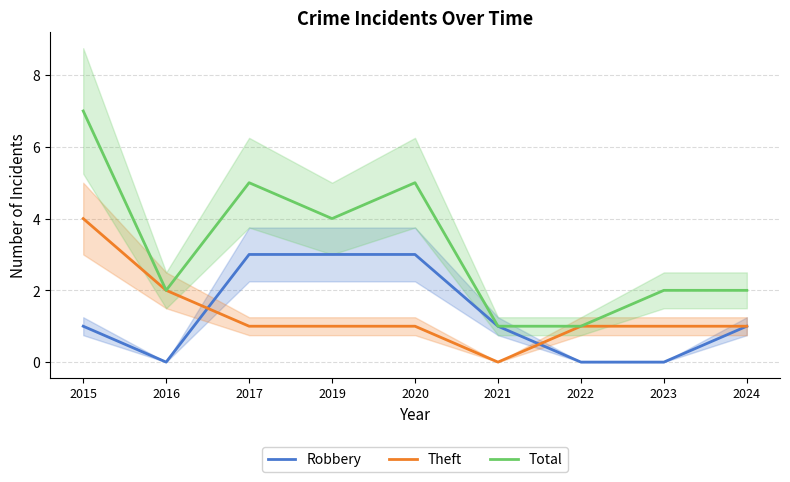

How many intersections are there between Robbery and Theft?

2